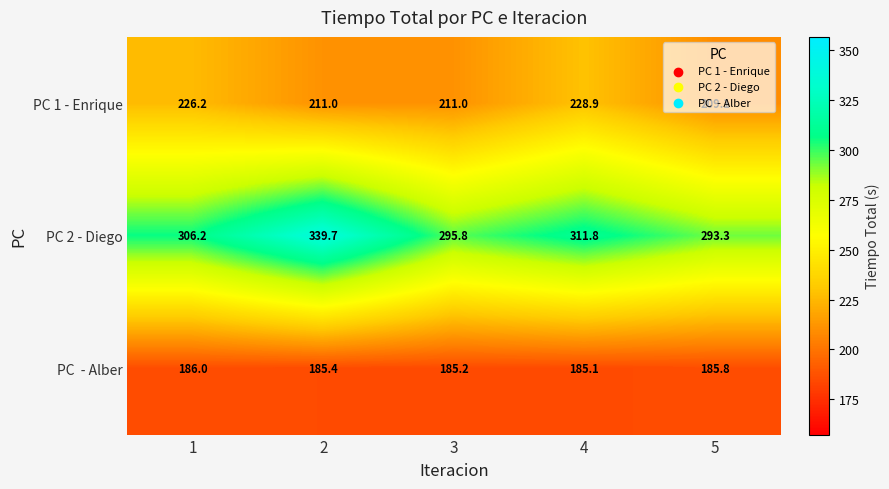

What is the approximate value of PC 2 - Diego at 5?

293.3